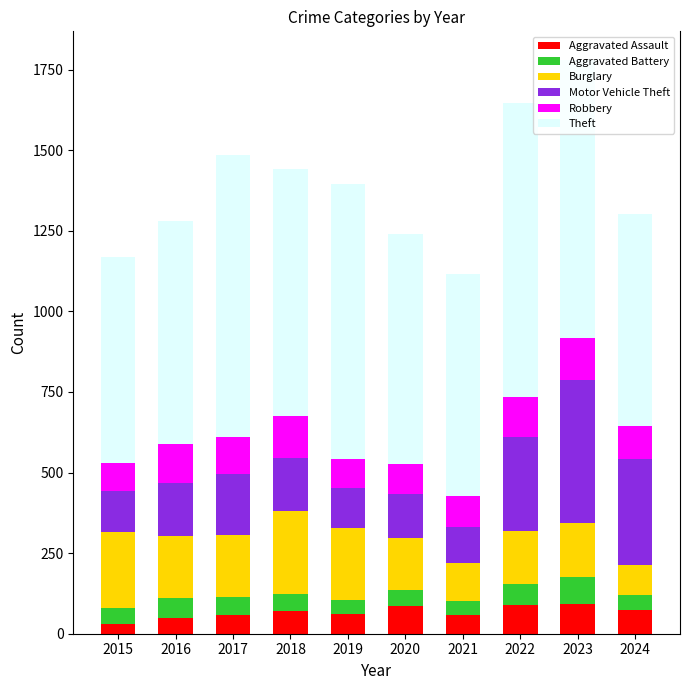

The Aggravated Assault series shows 87 at 2020. True or false?

True